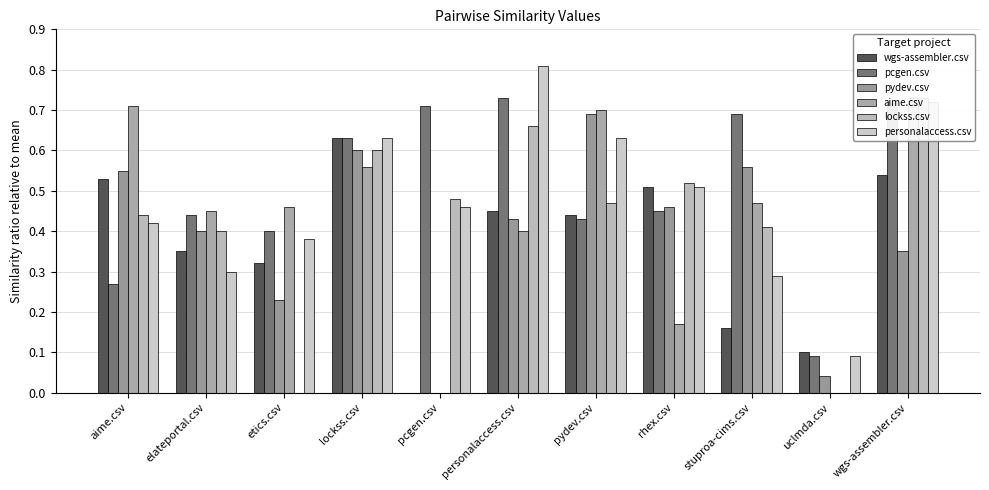

Rank the categories by pcgen.csv value from highest to lowest.

personalaccess.csv, wgs-assembler.csv, pcgen.csv, stuproa-cims.csv, lockss.csv, rhex.csv, elateportal.csv, pydev.csv, etics.csv, aime.csv, uclmda.csv